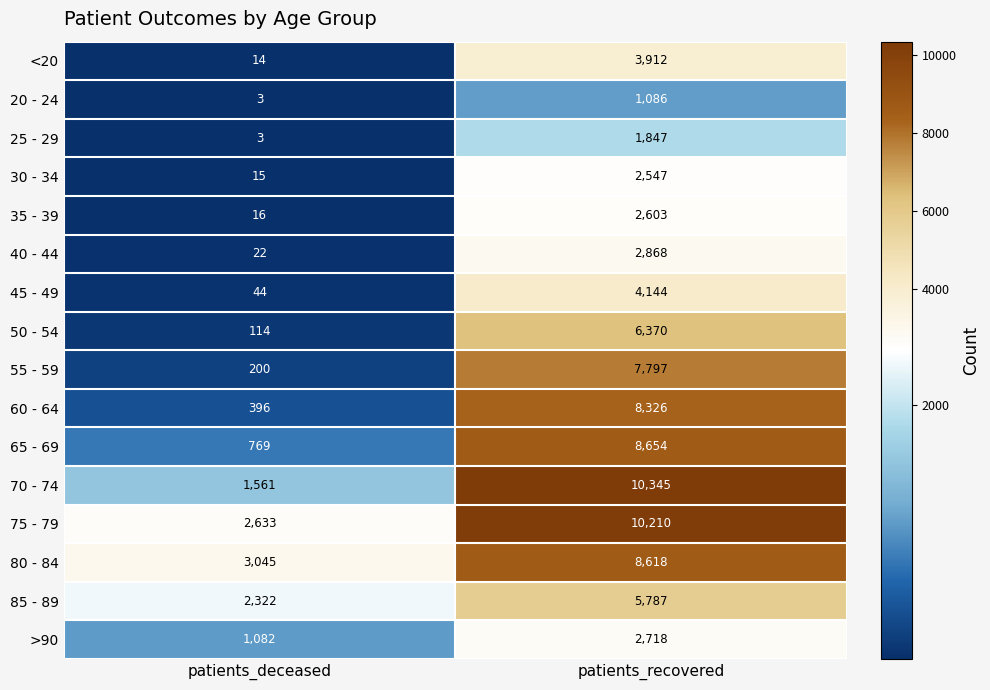

What is the spread (max minus min) of values at patients_deceased?

3042